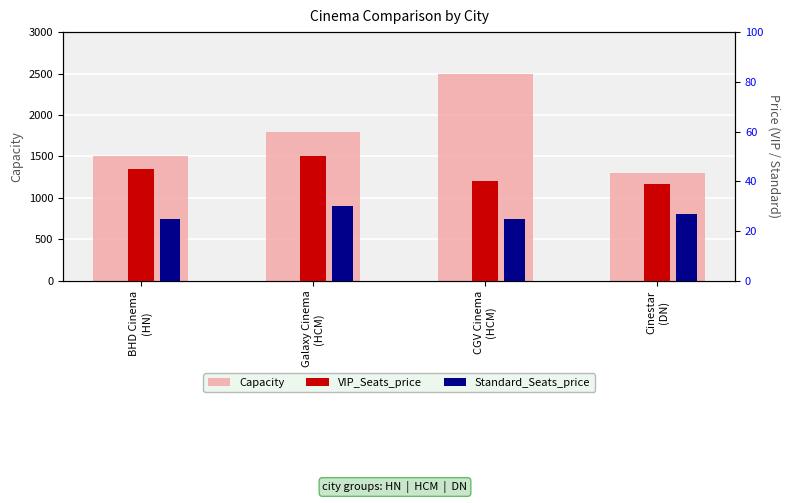

Is the value of Capacity at Cinestar
(DN) greater than the value of VIP_Seats_price at Cinestar
(DN)?

Yes